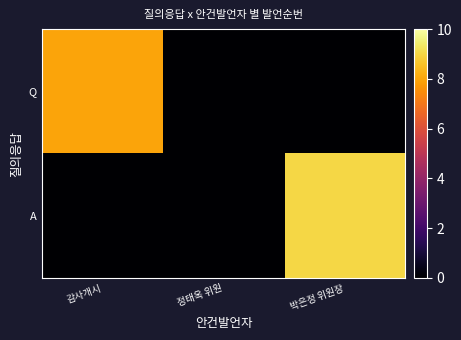

How many data points does each series have?

3